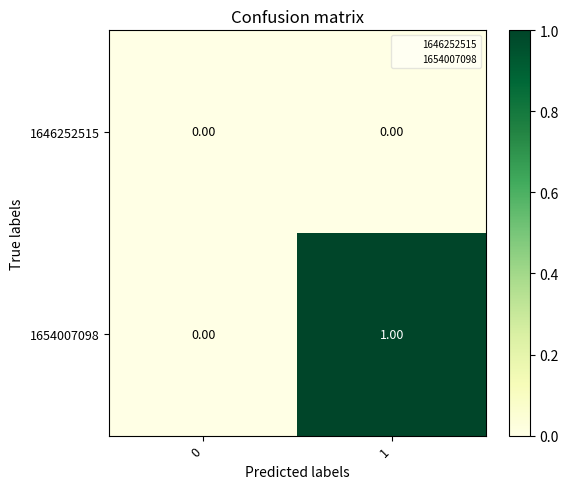

Is the value of 1654007098 at 1 greater than the value of 1646252515 at 0?

Yes